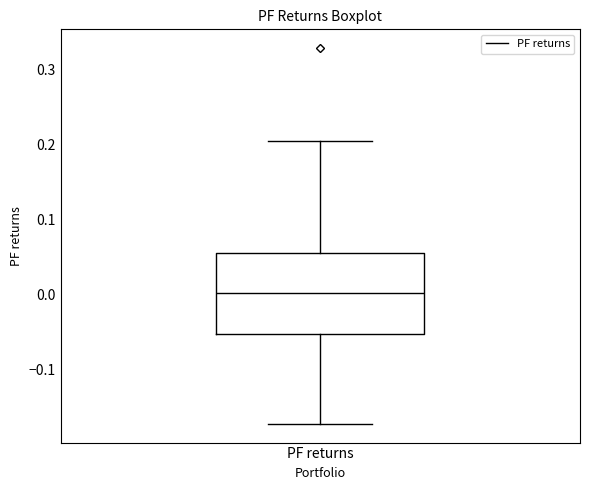

Where does the lower whisker of the box for PF returns end on the y-axis? The values are not printed on the chart, so give them approximately, as read against the axis.

-0.17